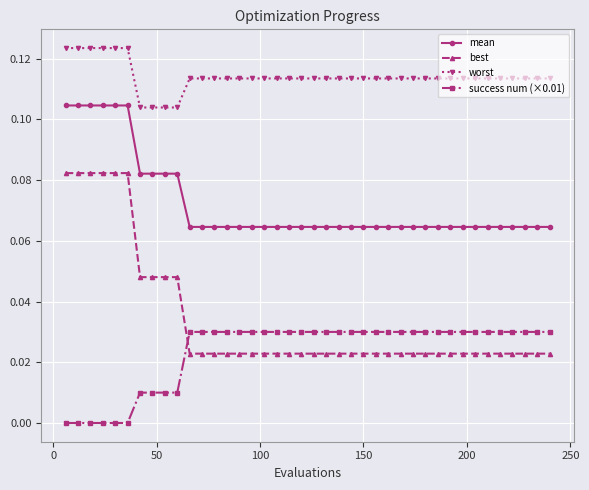

Which series has the largest range (max minus min)?

best